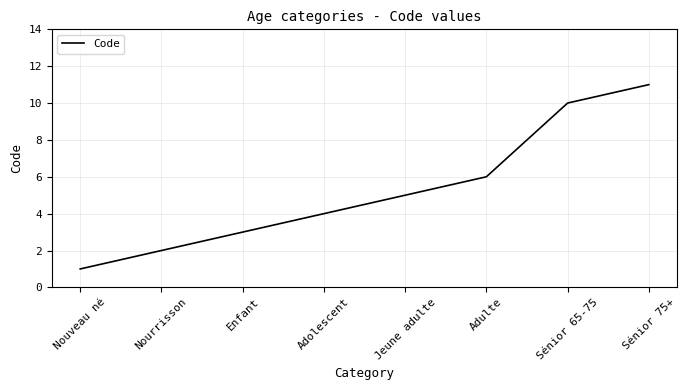

What position from the left is Enfant?

3